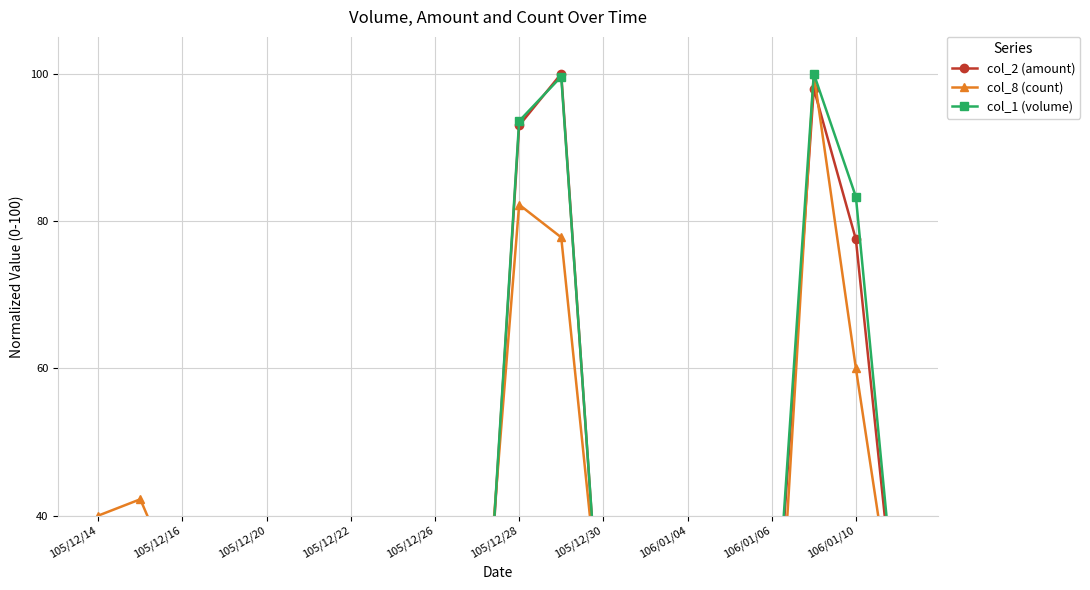

How many lines are shown in the chart?

3